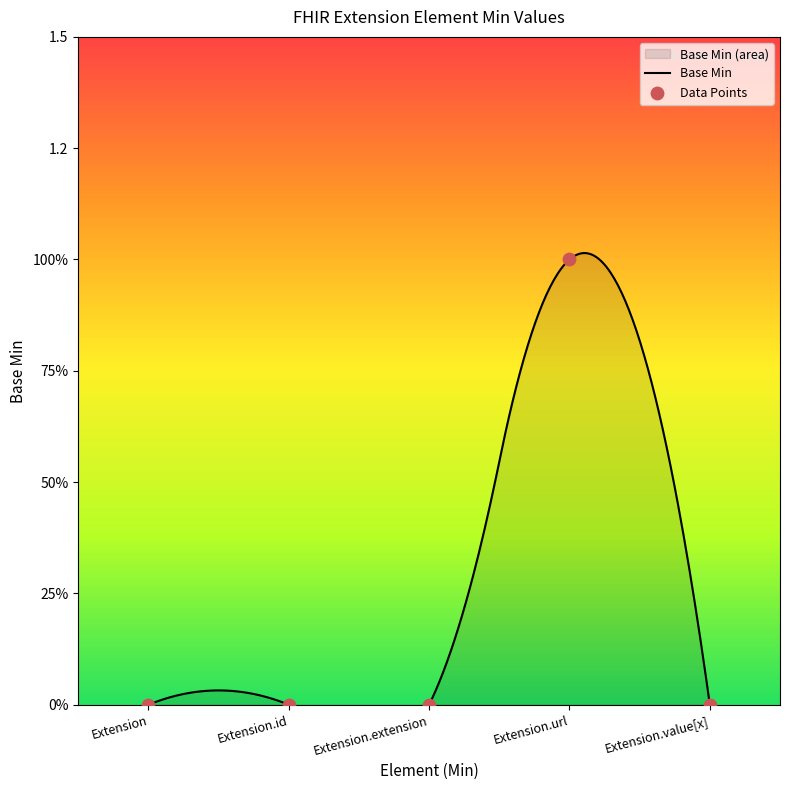

Between Extension.extension and Extension, which is larger?

Extension.extension